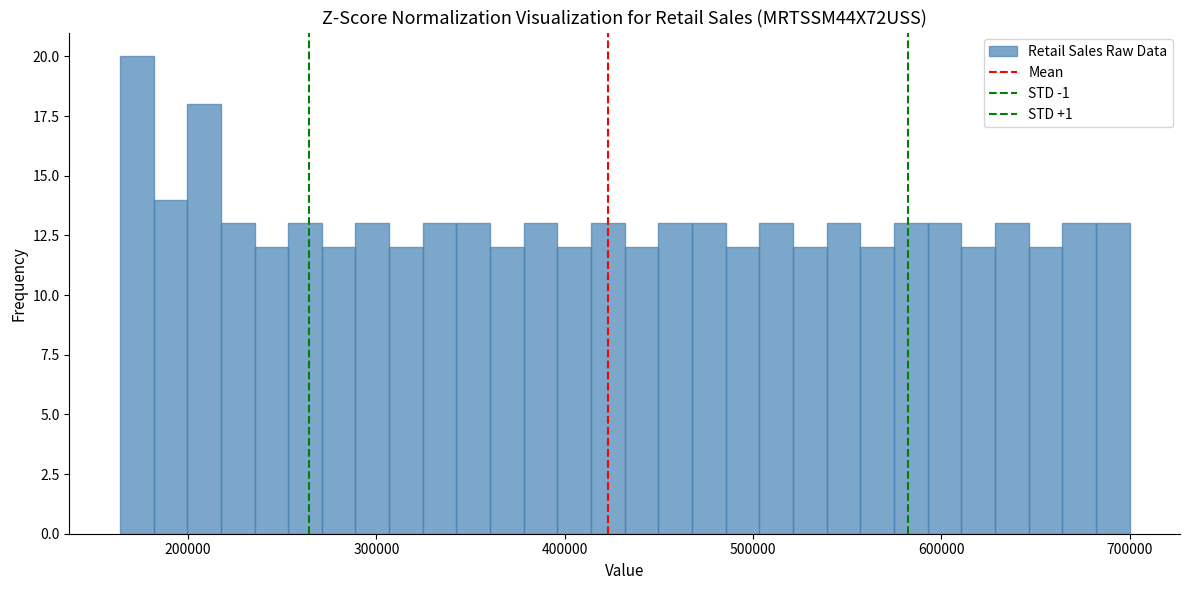

Around what value on the x-axis is the tallest bar? Give the approximate position of its centre, as read against the axis.

170000